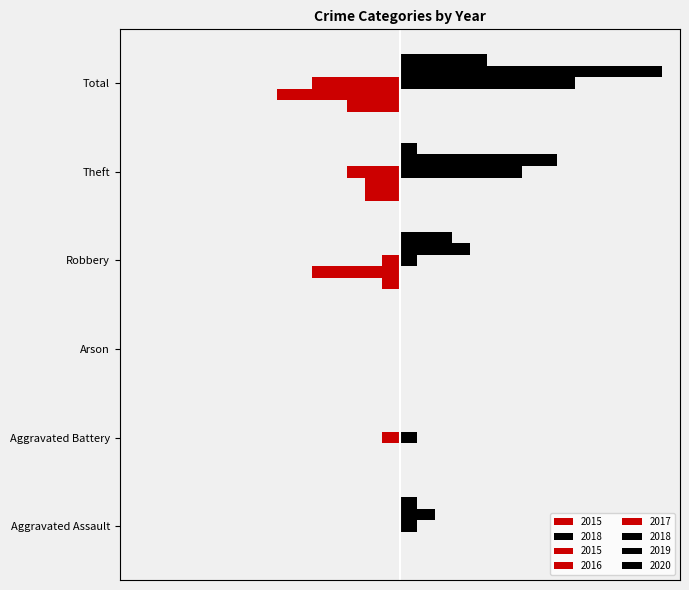

At which label does 2020 first exceed 1?

Robbery